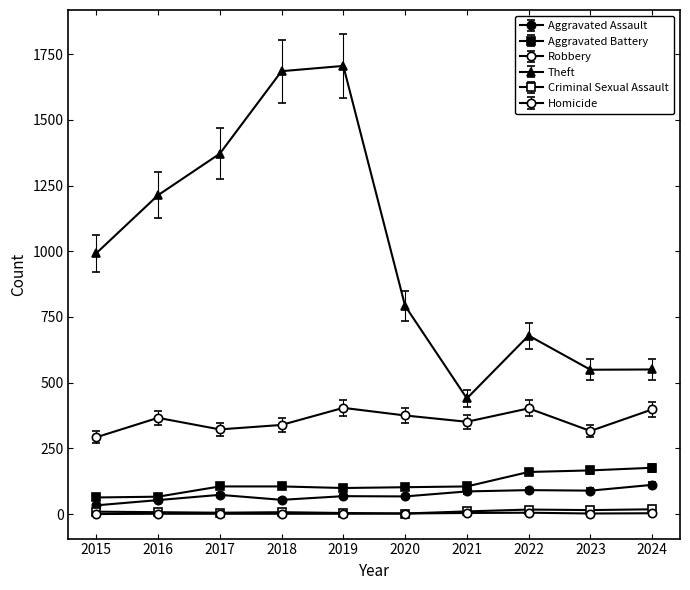

The Theft series shows 156.5 at 2024. True or false?

False